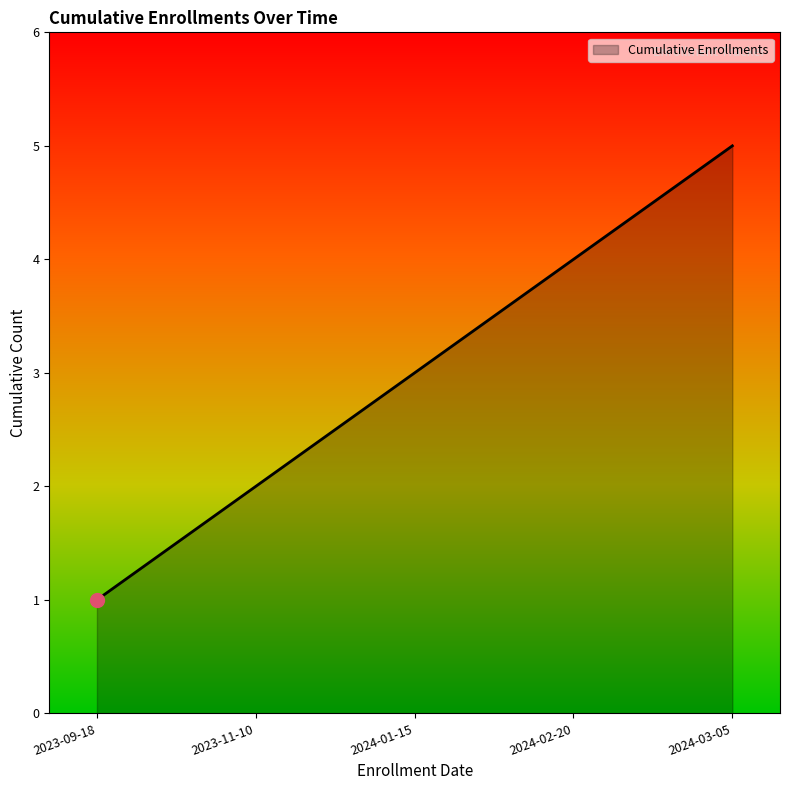

What is the approximate value at 2023-11-10?

2